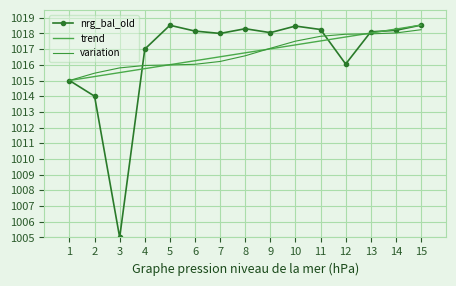

Reading right to left, extract all data points from this chart.

nrg_bal_old: 15=1018.5	14=1018.2	13=1018.1	12=1016.0	11=1018.2	10=1018.5	9=1018.0	8=1018.3	7=1018.0	6=1018.1	5=1018.5	4=1017.0	3=1005.0	2=1014.0	1=1015.0
trend: 15=1018.5	14=1018.3	13=1018.0	12=1017.8	11=1017.5	10=1017.3	9=1017.0	8=1016.8	7=1016.5	6=1016.3	5=1016.0	4=1015.8	3=1015.5	2=1015.3	1=1015.0
variation: 15=1018.2	14=1018.0	13=1018.0	12=1017.9	11=1017.8	10=1017.5	9=1017.1	8=1016.6	7=1016.2	6=1016.0	5=1016.0	4=1016.0	3=1015.8	2=1015.5	1=1015.0